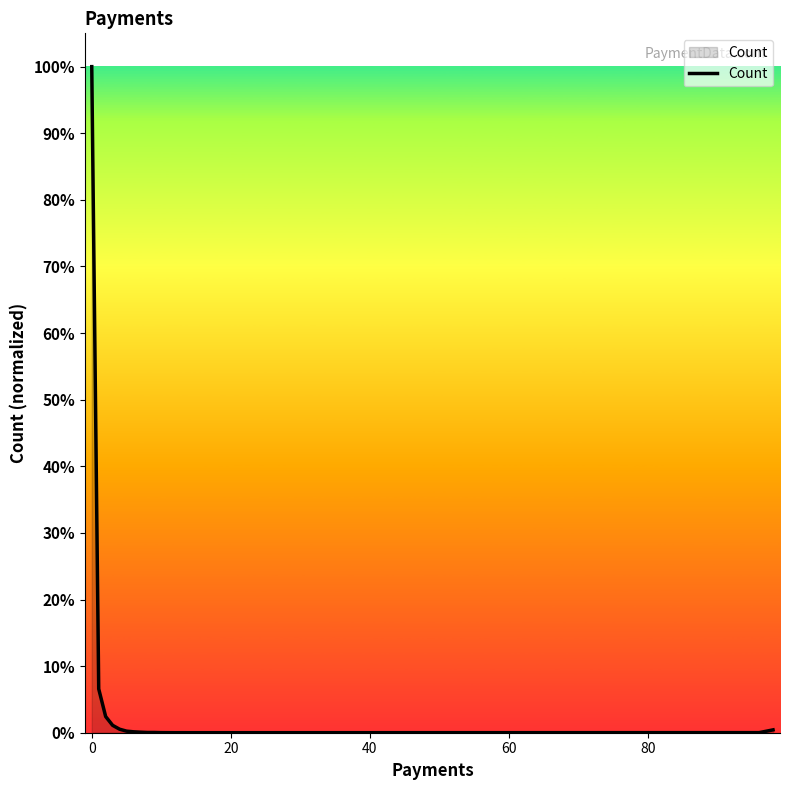

What is the difference between the maximum and minimum values?

100.0